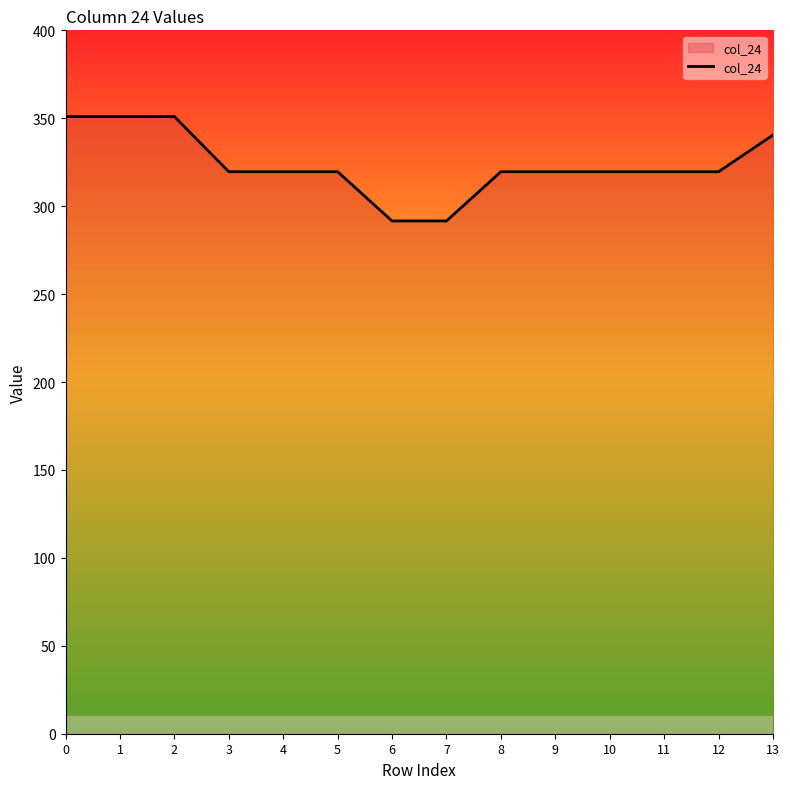

Reading left to right, extract all data points from this chart.

0=351.0	1=351.0	2=351.0	3=319.6	4=319.6	5=319.6	6=291.6	7=291.6	8=319.6	9=319.6	10=319.6	11=319.6	12=319.6	13=340.5